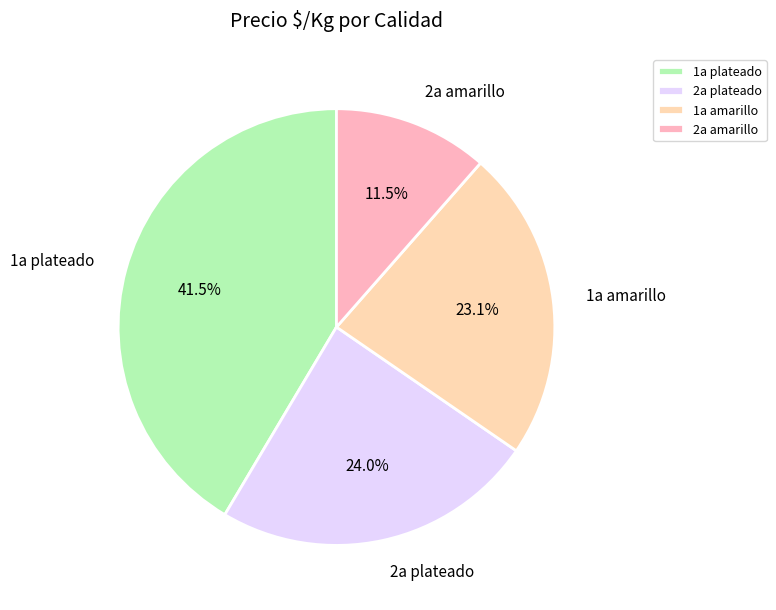

To the nearest percent, what is the average slice percentage?

25%